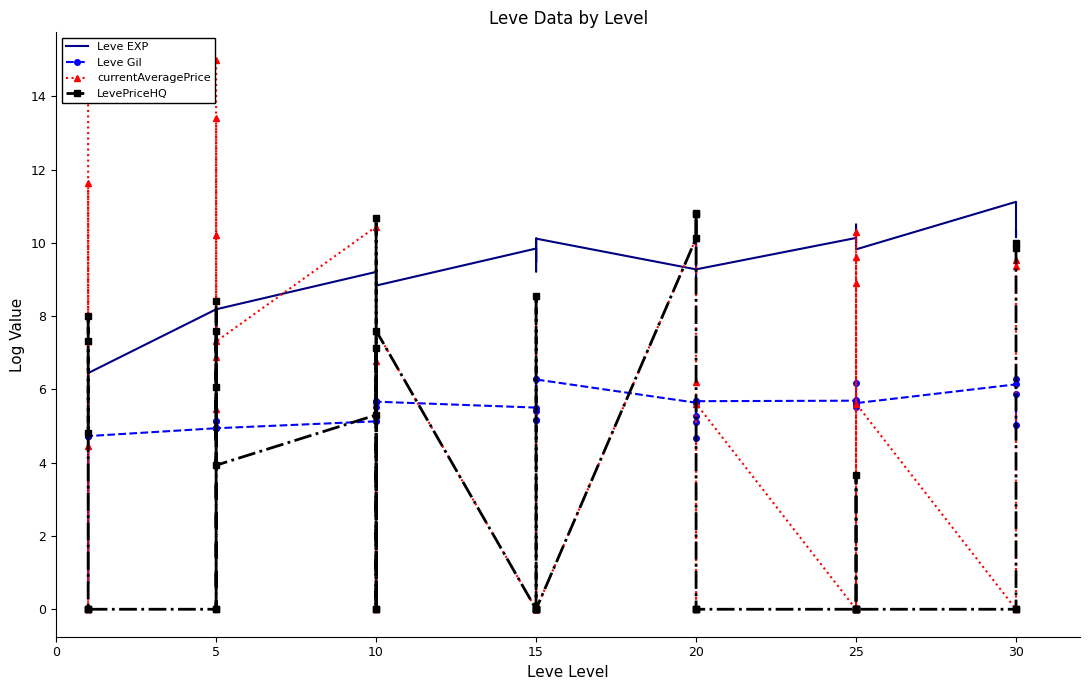

What are all the series names shown in the legend?

Leve EXP, Leve Gil, currentAveragePrice, LevePriceHQ